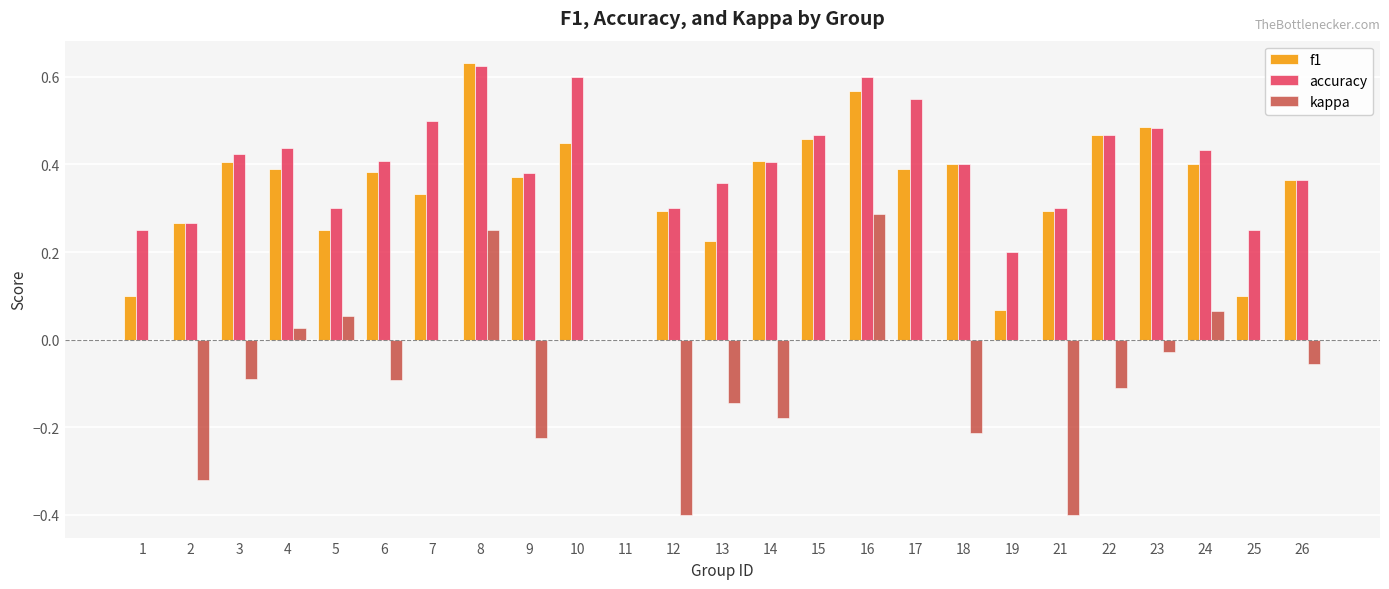

Is it true that f1 equals 0.7 at 10?

False